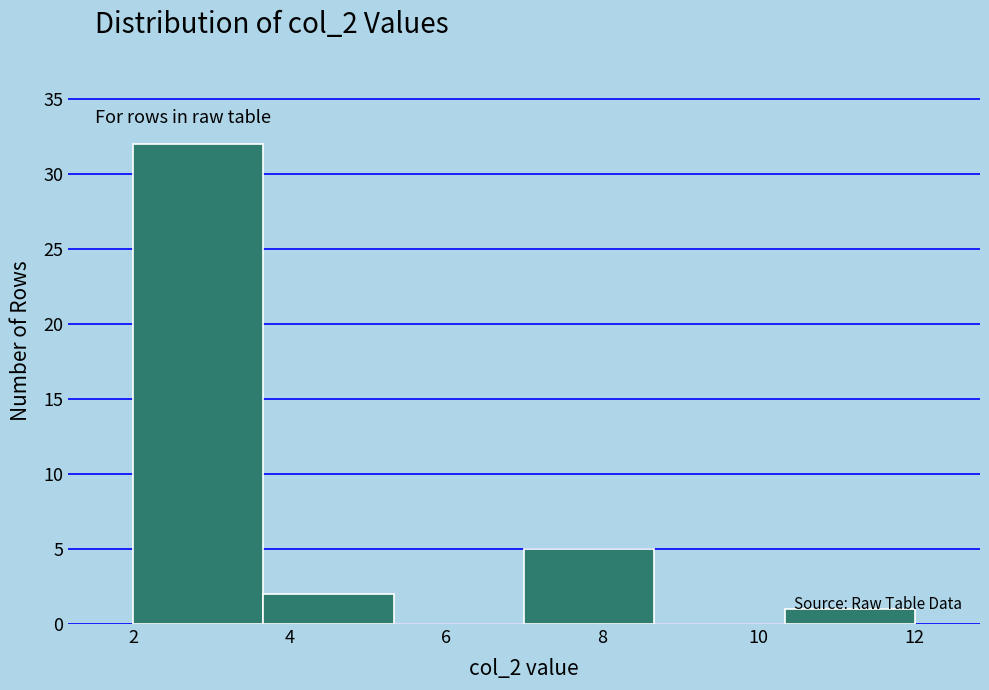

Reading left to right, list every bar in this chart as the range it spans on the x-axis followed by its height. Neither the bar edges nor the heights are printed on the chart, so give them approximately, as read against the axes.

2.0 to 3.6: 32
3.6 to 5.4: 2
5.4 to 7.0: 0
7.0 to 8.6: 5
8.6 to 10.4: 0
10.4 to 12.0: 1